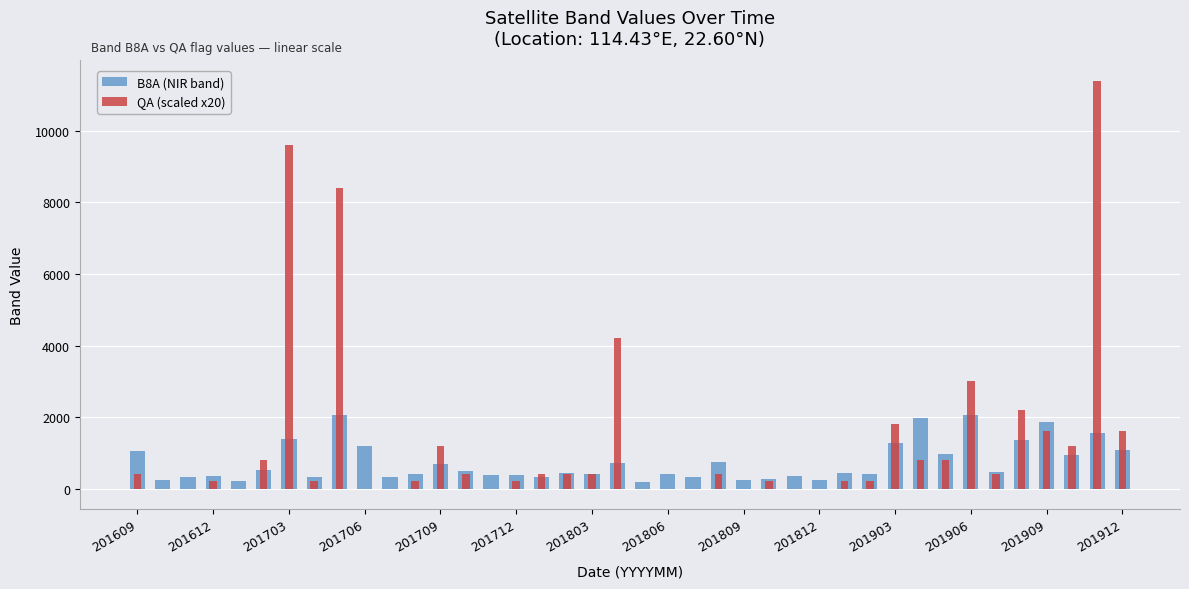

What is the difference between the second highest and second lowest values in the B8A (NIR band) series?

1829